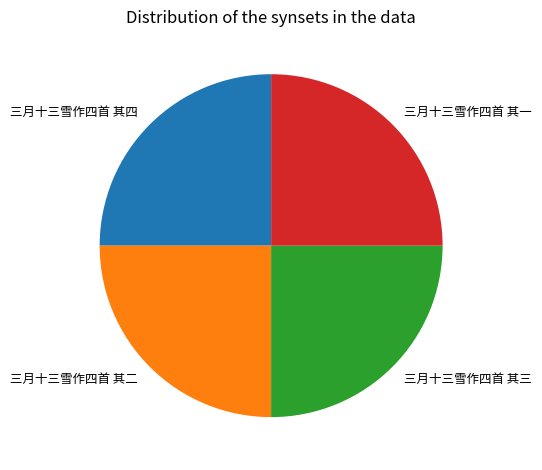

Does any single category account for the majority?

No